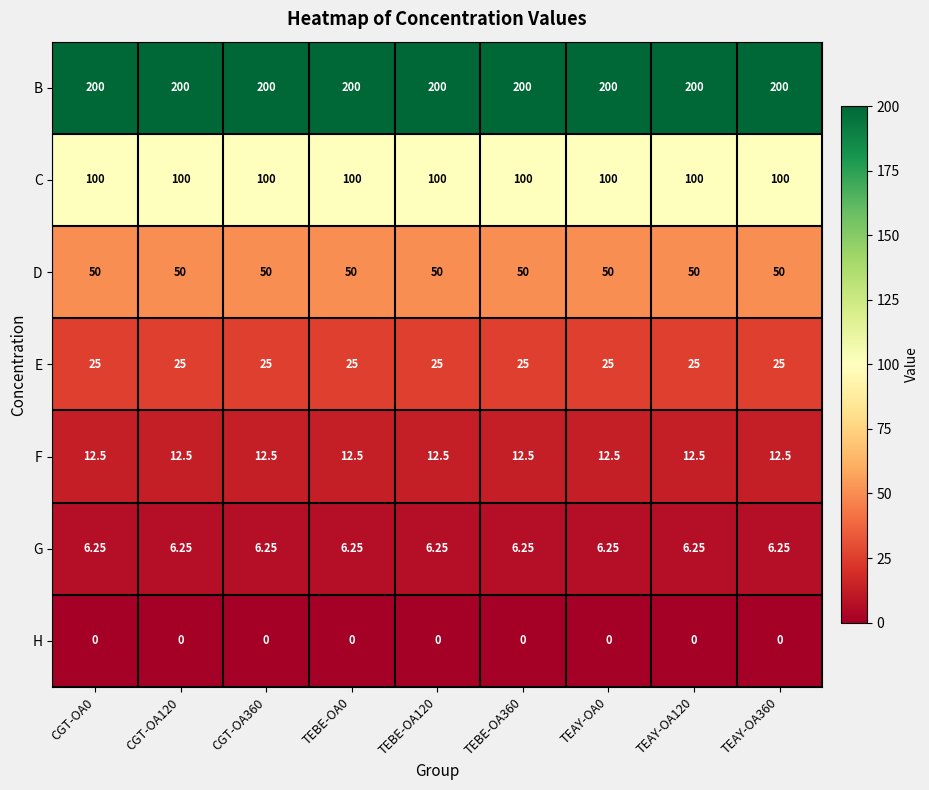

Rank the series by their maximum value, from lowest to highest.

H, G, F, E, D, C, B